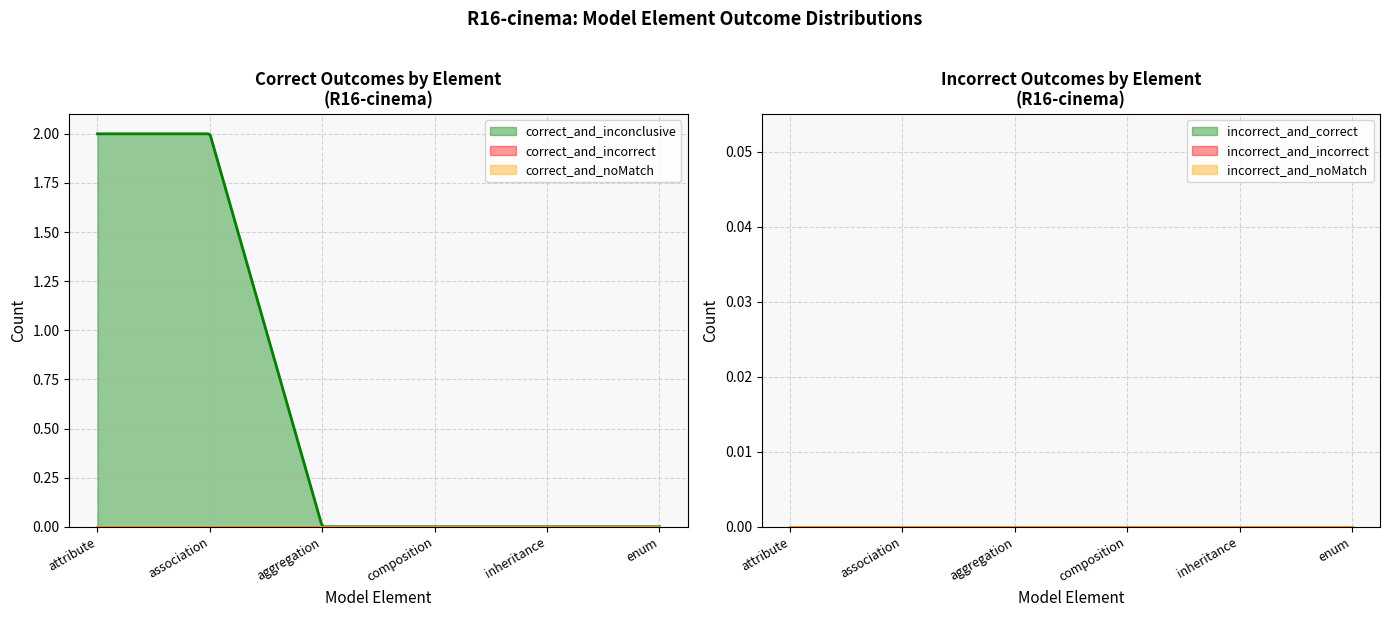

What is the maximum value shown in the chart?

2